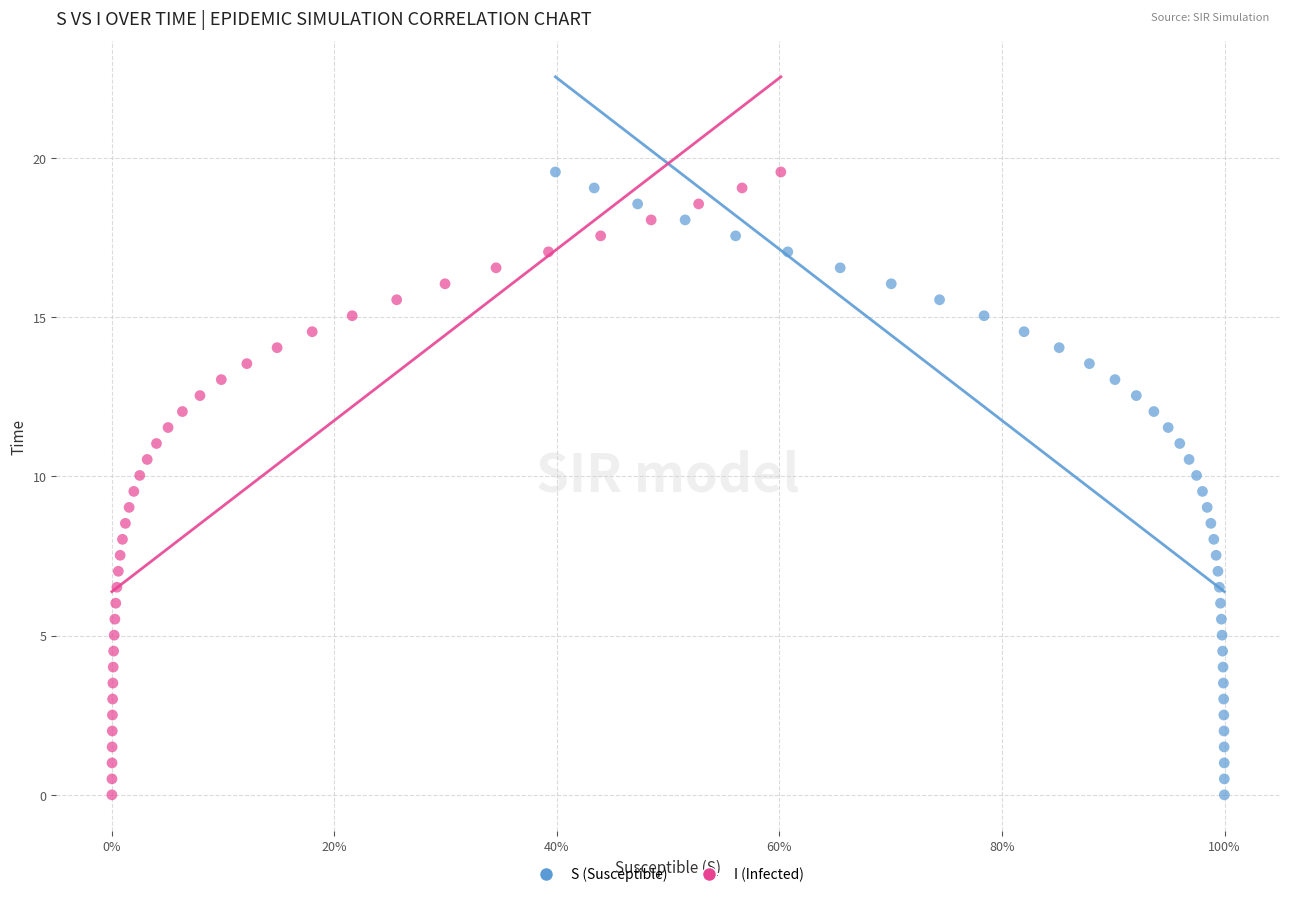

What are all the series names shown in the legend?

S (Susceptible), I (Infected)